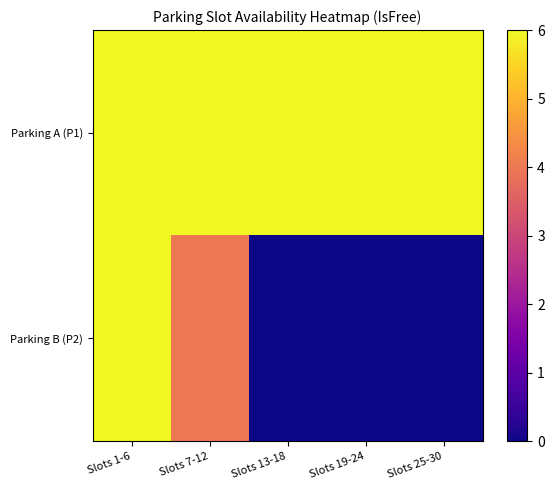

Reading right to left, extract all data points from this chart.

Parking A (P1): Slots 25-30=6	Slots 19-24=6	Slots 13-18=6	Slots 7-12=6	Slots 1-6=6
Parking B (P2): Slots 25-30=0	Slots 19-24=0	Slots 13-18=0	Slots 7-12=4	Slots 1-6=6